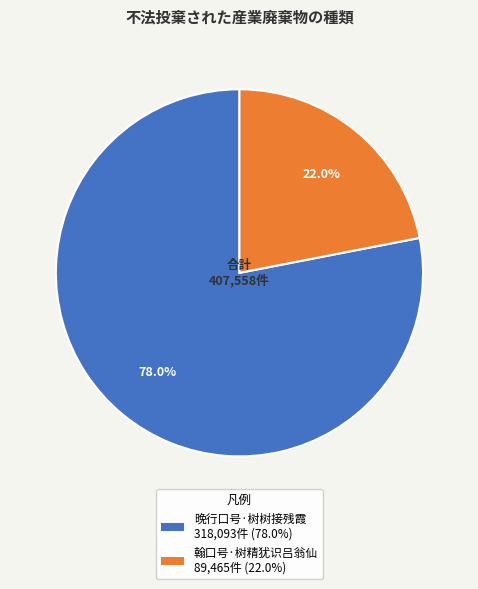

Is it true that 晚行口号·树树接残霞 is 91% of the pie?

False